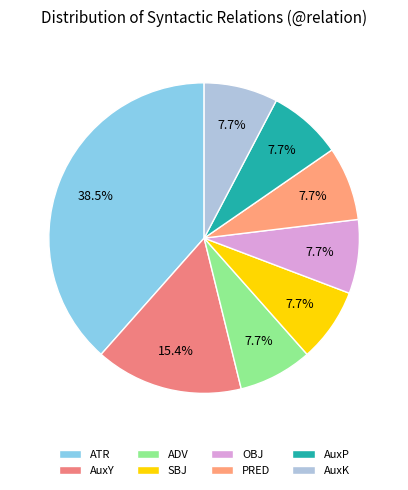

How many slices are in this pie chart?

8